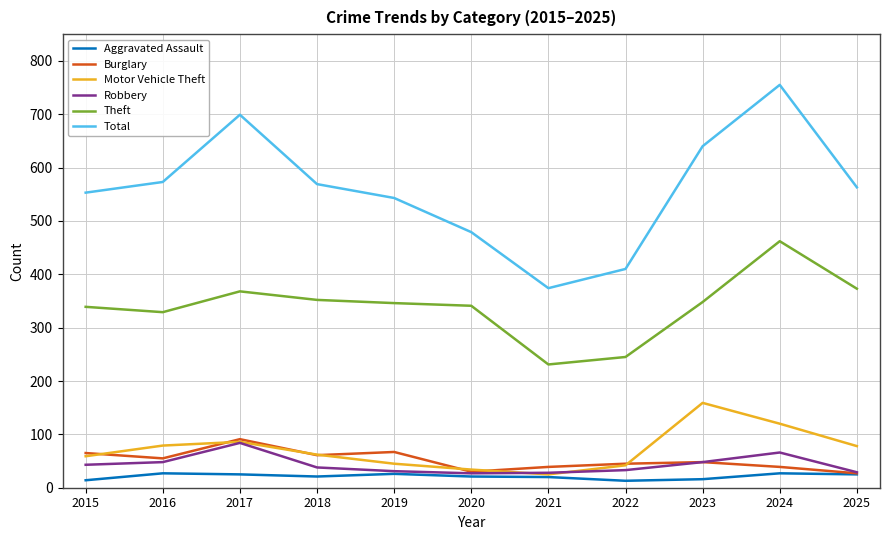

The Motor Vehicle Theft series shows 25 at 2021. True or false?

True